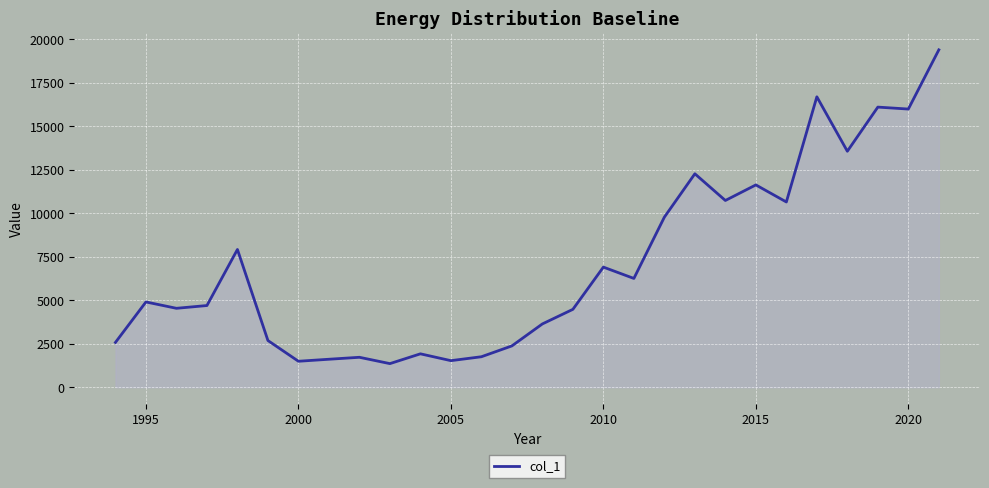

What is the maximum value shown in the chart?

19388.8